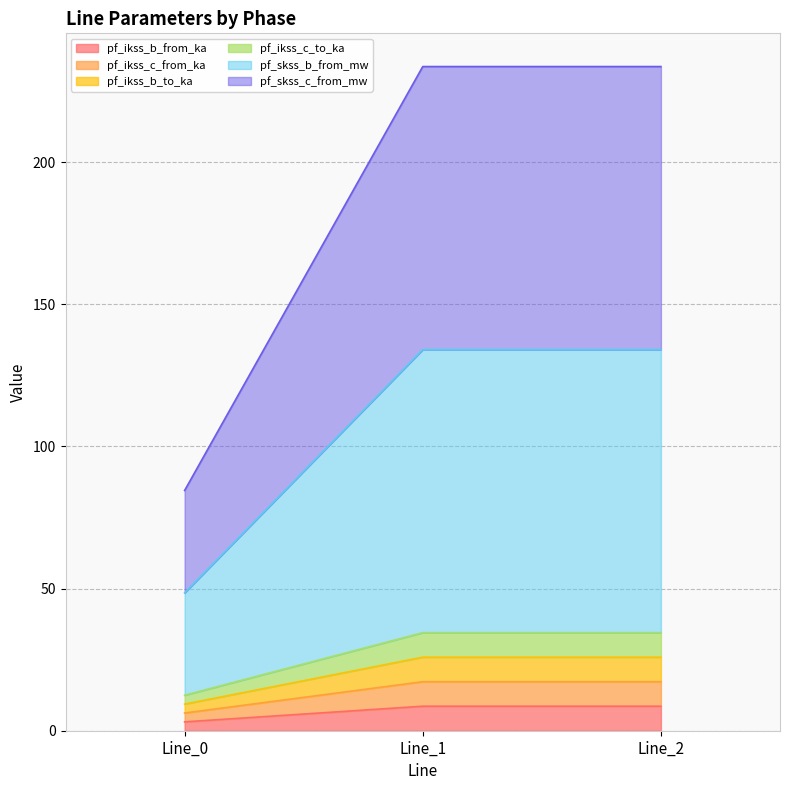

Which category has the highest value in the pf_skss_b_from_mw series?

Line_1